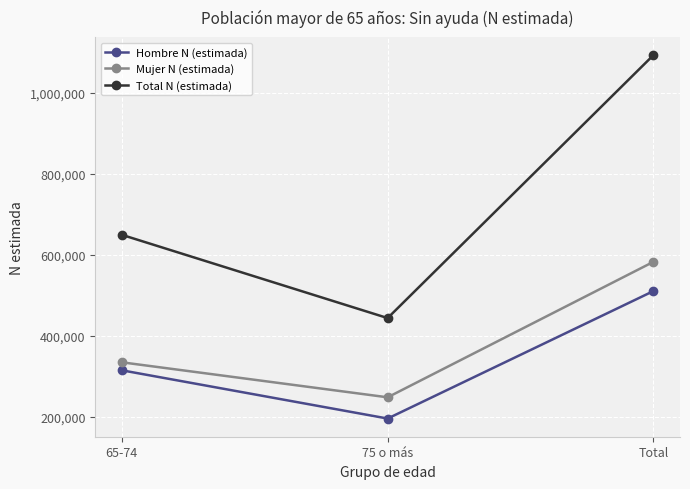

List the labels in order of Mujer N (estimada) value, largest first.

Total, 65-74, 75 o más